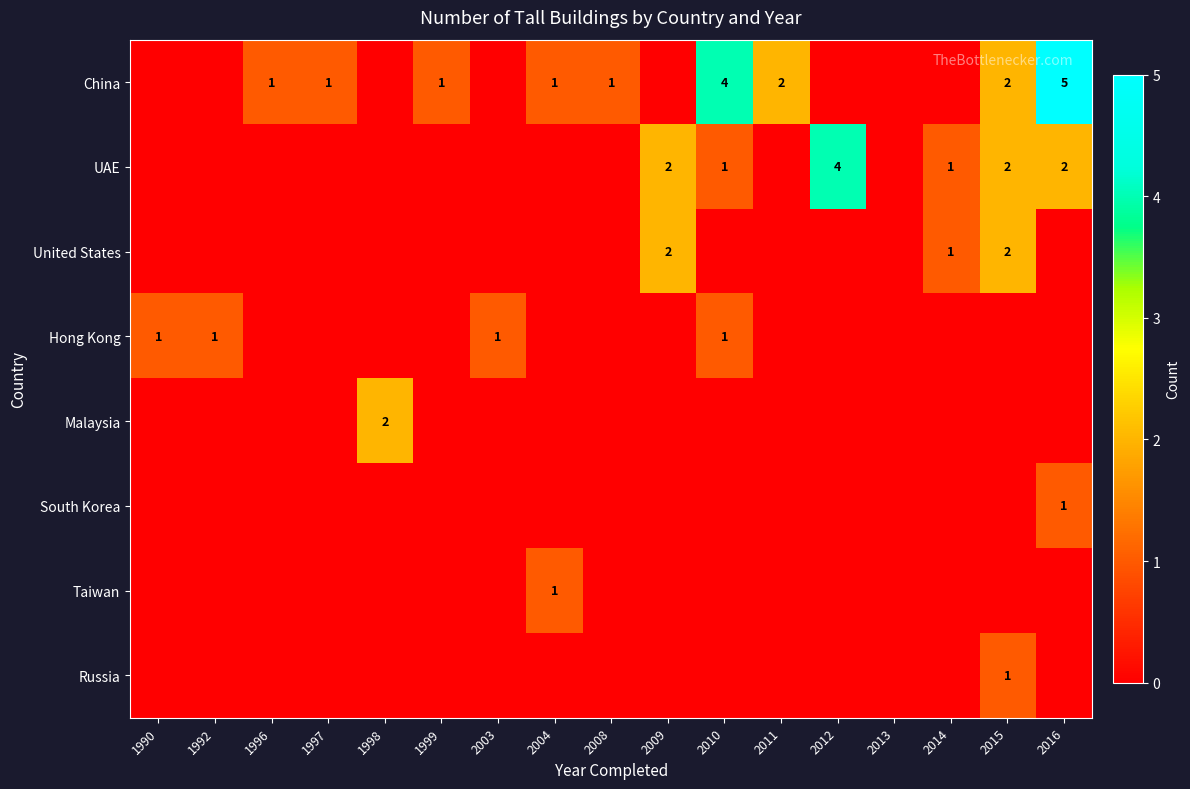

What is the total value across all series at 2016?

8